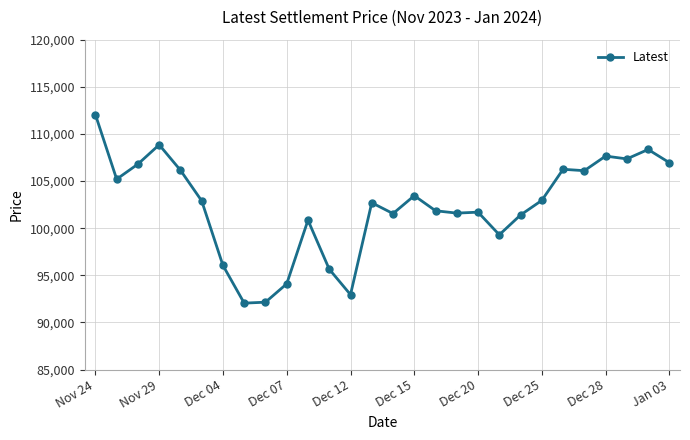

What is the value of the 12th point from the left?

95650